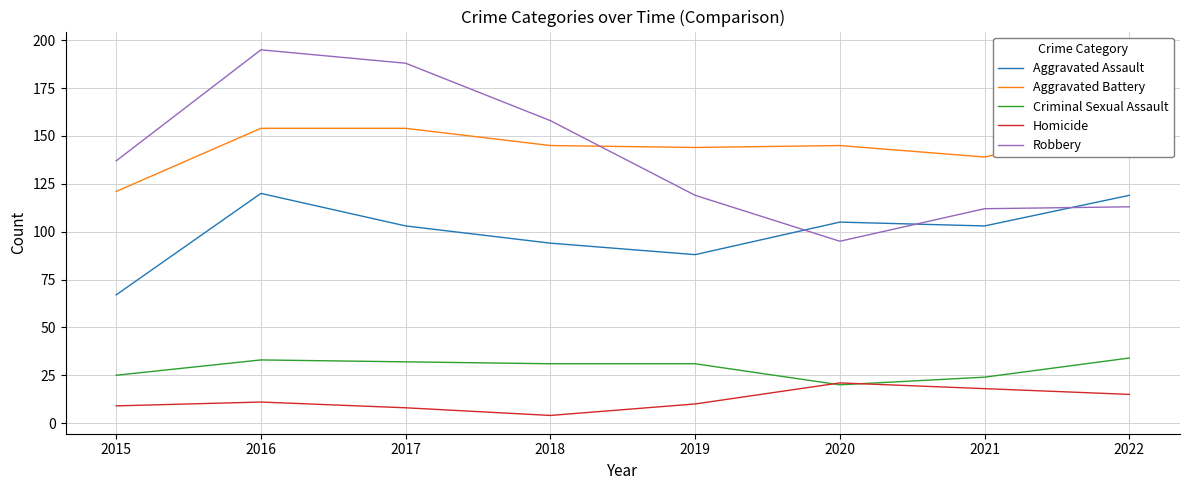

Where does the Robbery series first go above 137?

2016